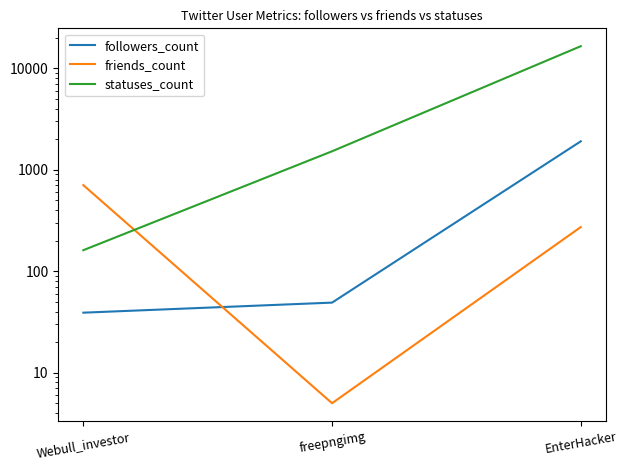

Reading left to right, what are all the values shown in this chart?

followers_count: Webull_investor=39	freepngimg=49	EnterHacker=1903
friends_count: Webull_investor=704	freepngimg=5	EnterHacker=272
statuses_count: Webull_investor=161	freepngimg=1518	EnterHacker=16472